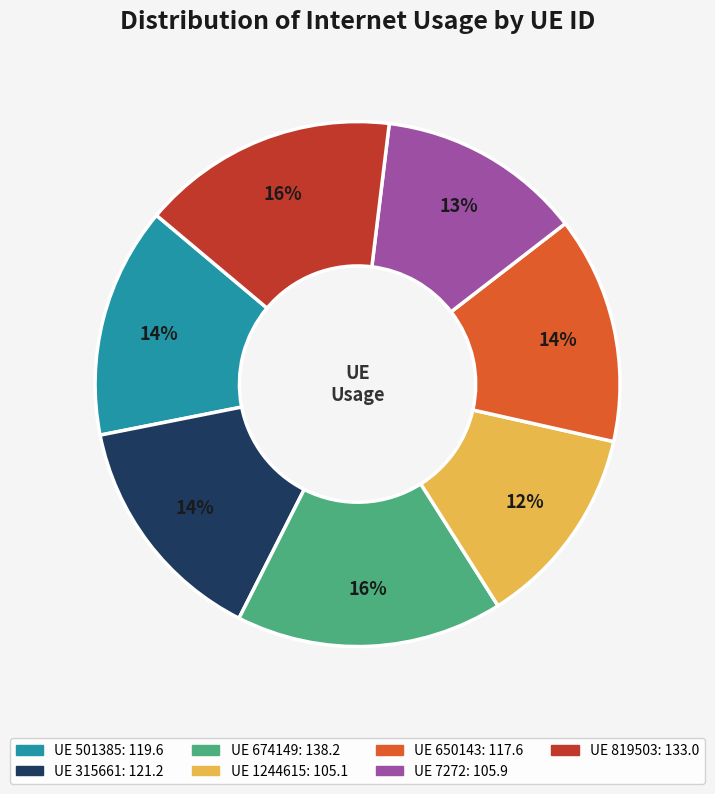

Does any single category account for the majority?

No